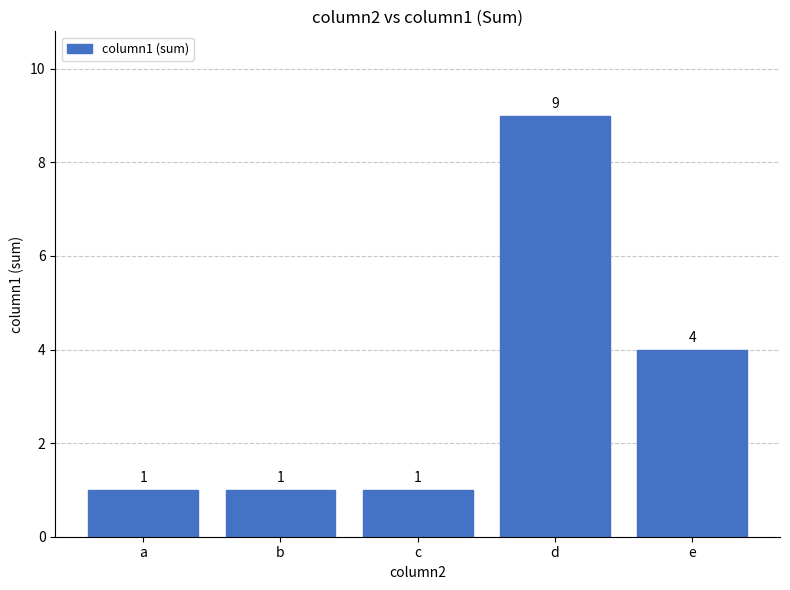

What is the change in value from c to e?

+3